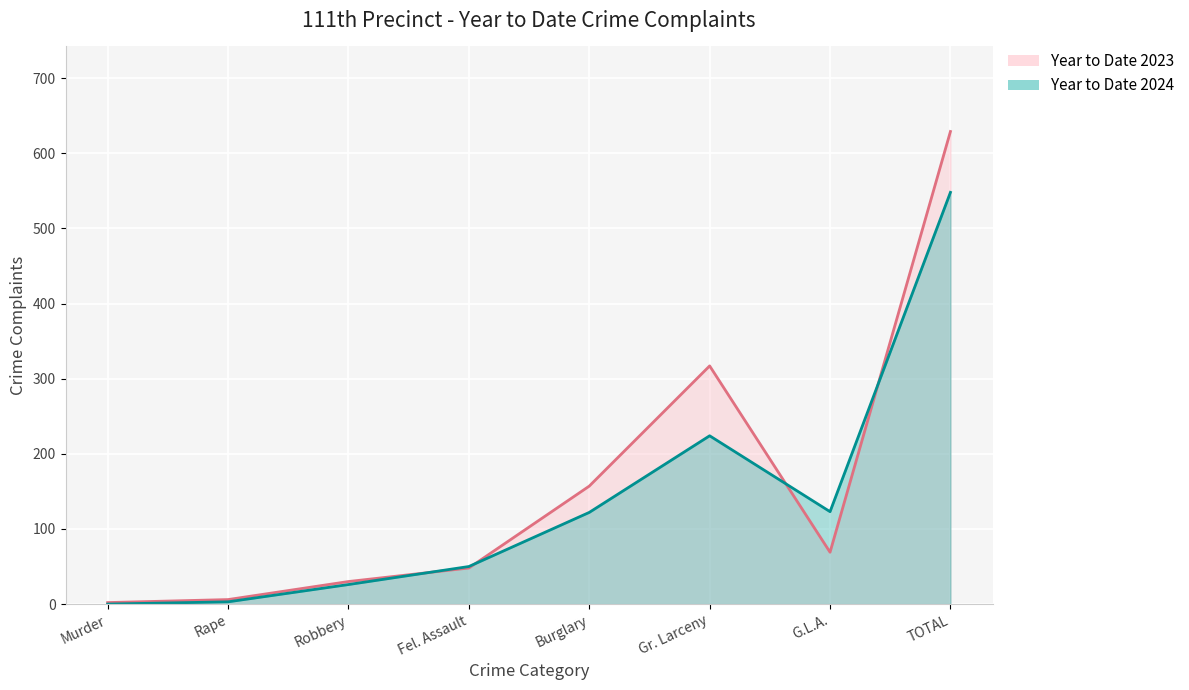

At which category does Year to Date 2023 reach its first local peak?

Gr. Larceny